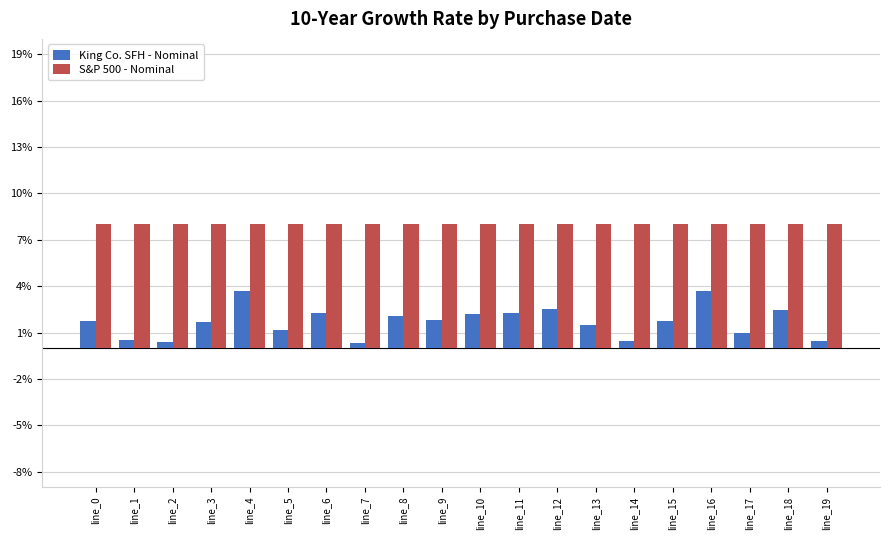

Reading right to left, list all the values displayed in this chart.

King Co. SFH - Nominal: 0.0	0.0	0.0	0.0	0.0	0.0	0.0	0.0	0.0	0.0	0.0	0.0	0.0	0.0	0.0	0.0	0.0	0.0	0.0	0.0
S&P 500 - Nominal: 0.1	0.1	0.1	0.1	0.1	0.1	0.1	0.1	0.1	0.1	0.1	0.1	0.1	0.1	0.1	0.1	0.1	0.1	0.1	0.1